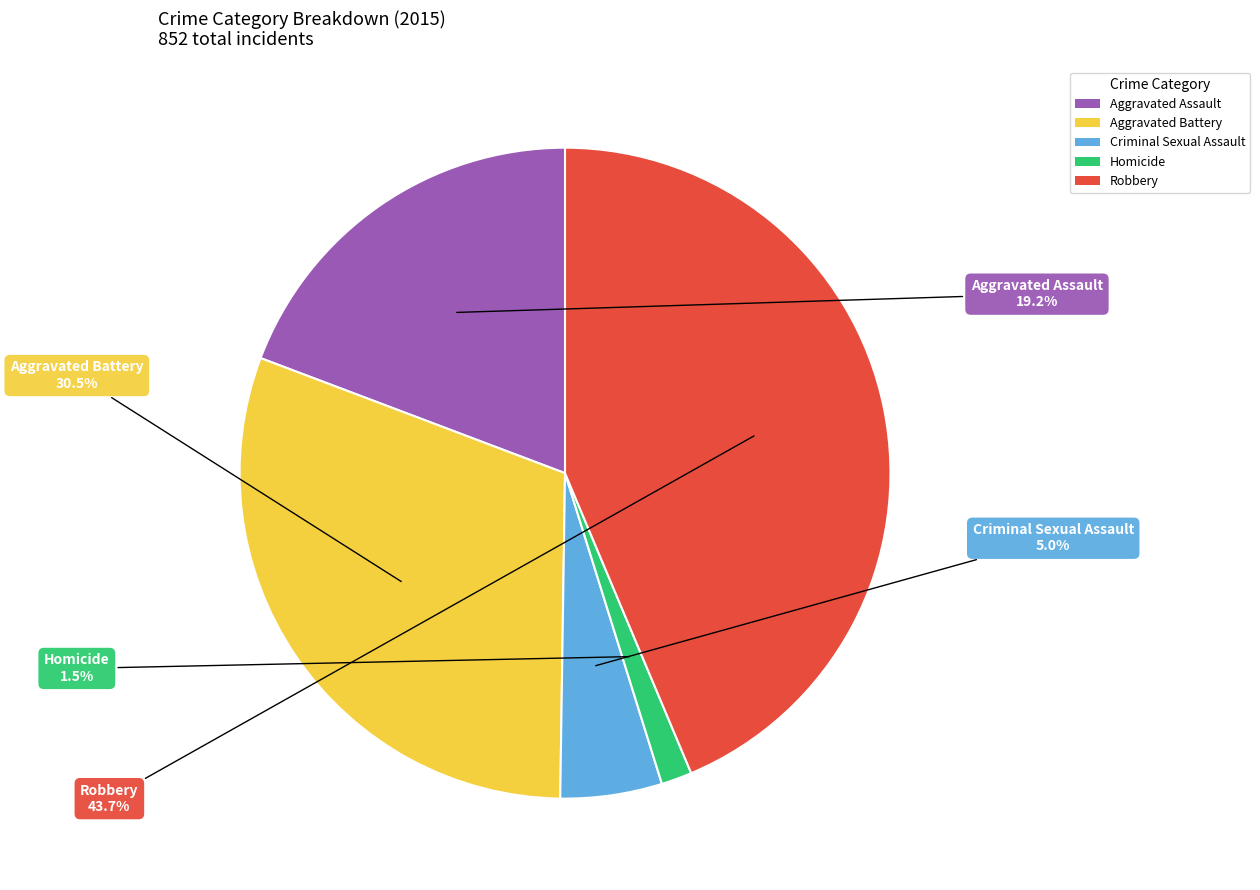

Between Aggravated Assault and Criminal Sexual Assault, which is larger?

Aggravated Assault